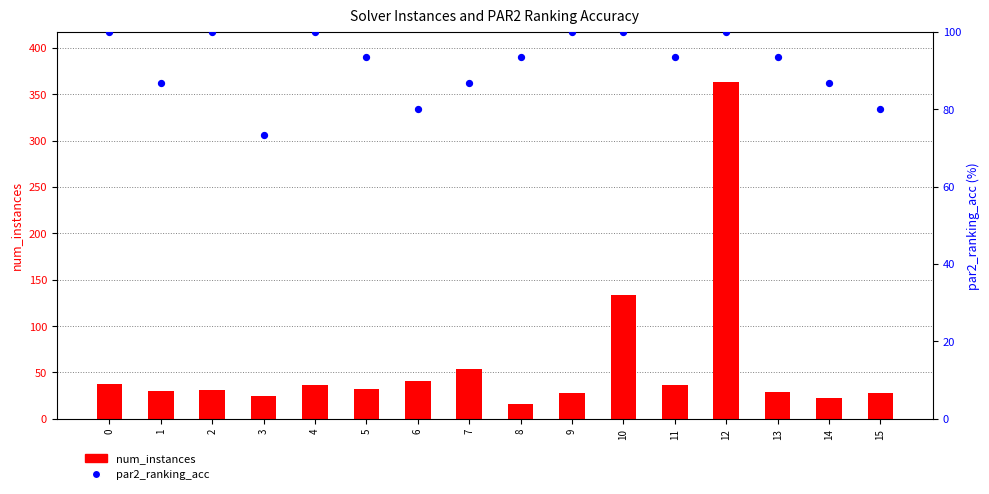

Which series has the widest spread of Y values?

num_instances